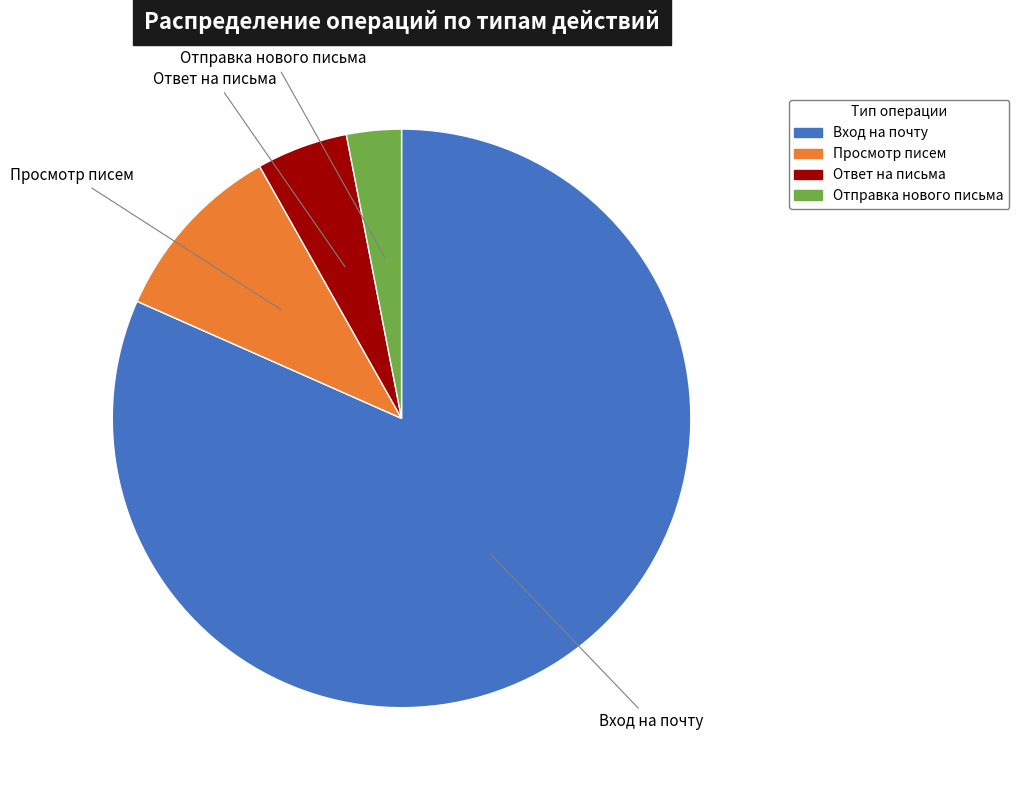

Is there a majority slice in this chart?

Yes